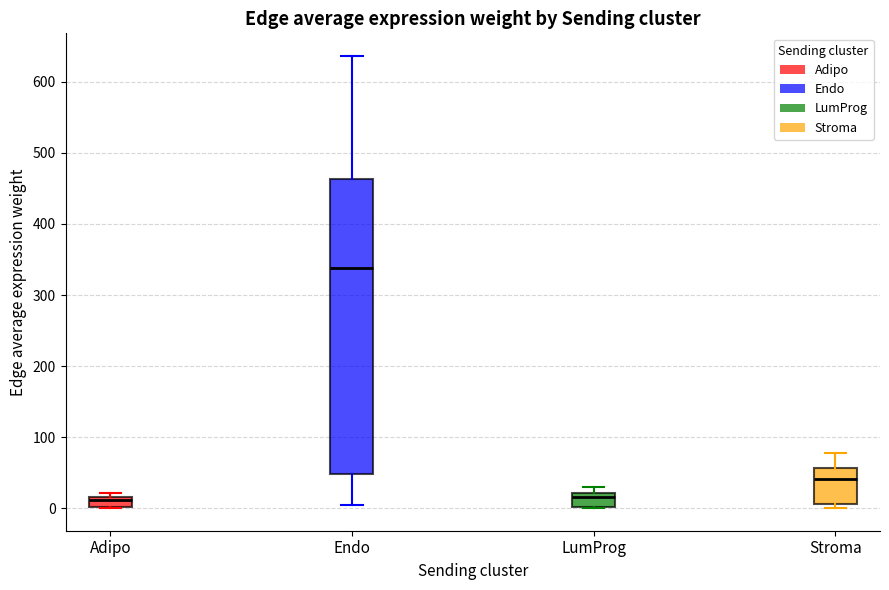

Comparing the boxes themselves (not the whiskers), which one is the tallest?

Endo